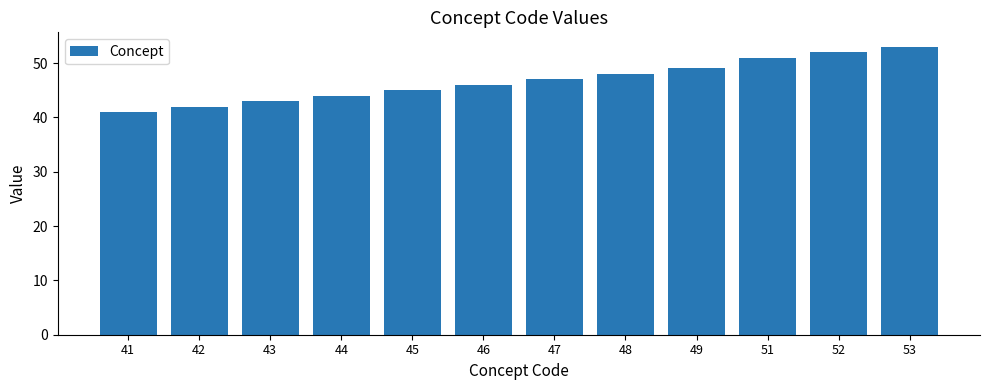

How many distinct data groups are displayed?

1